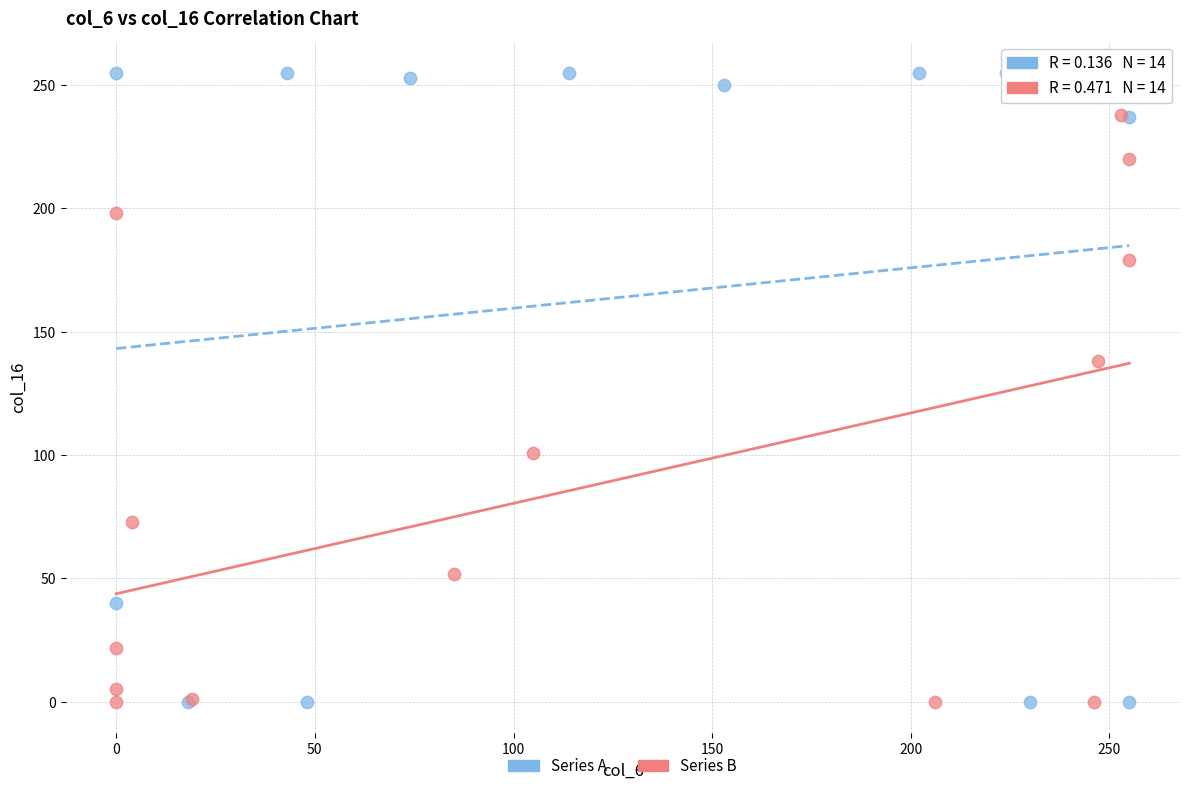

Which series has the widest spread of Y values?

Series A